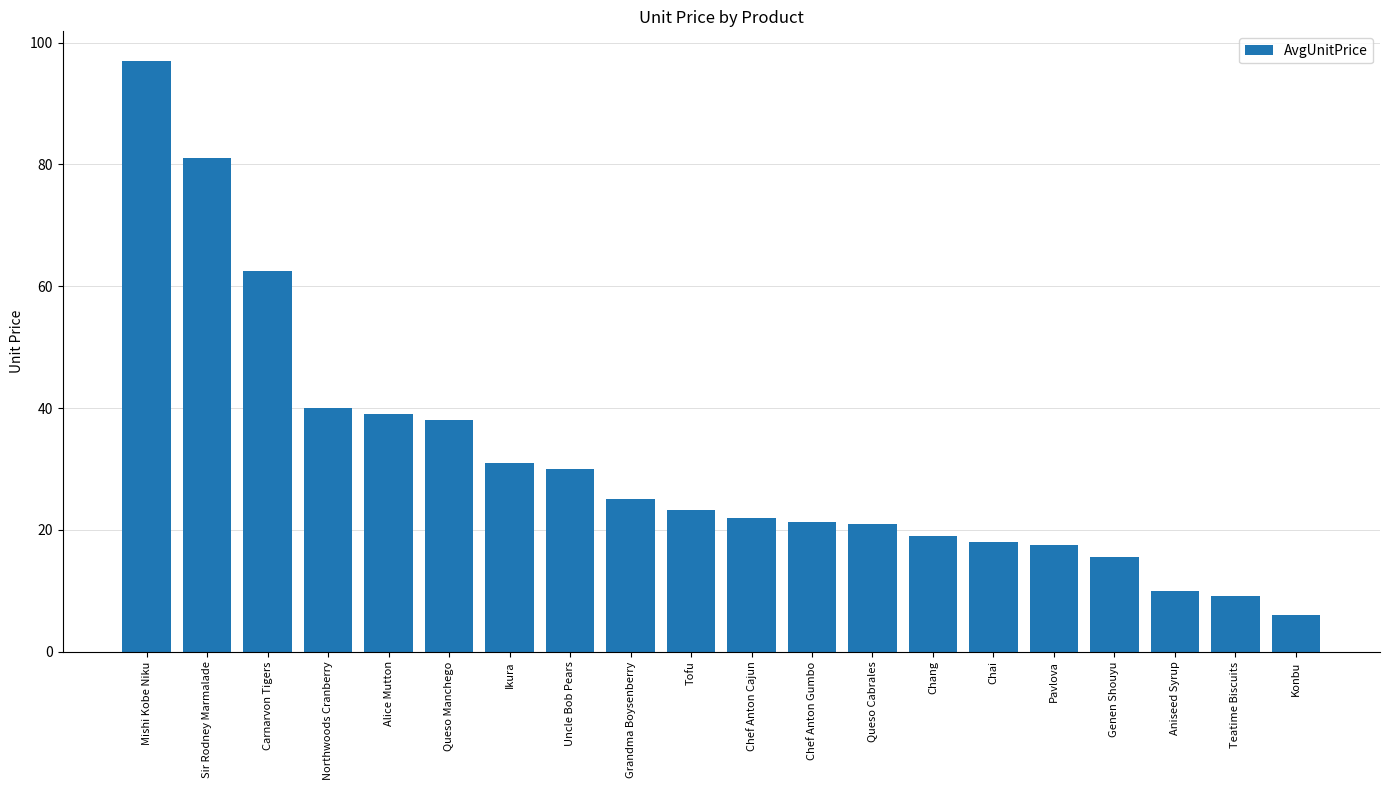

The chart shows a value of 9.3 at Queso Cabrales. True or false?

False